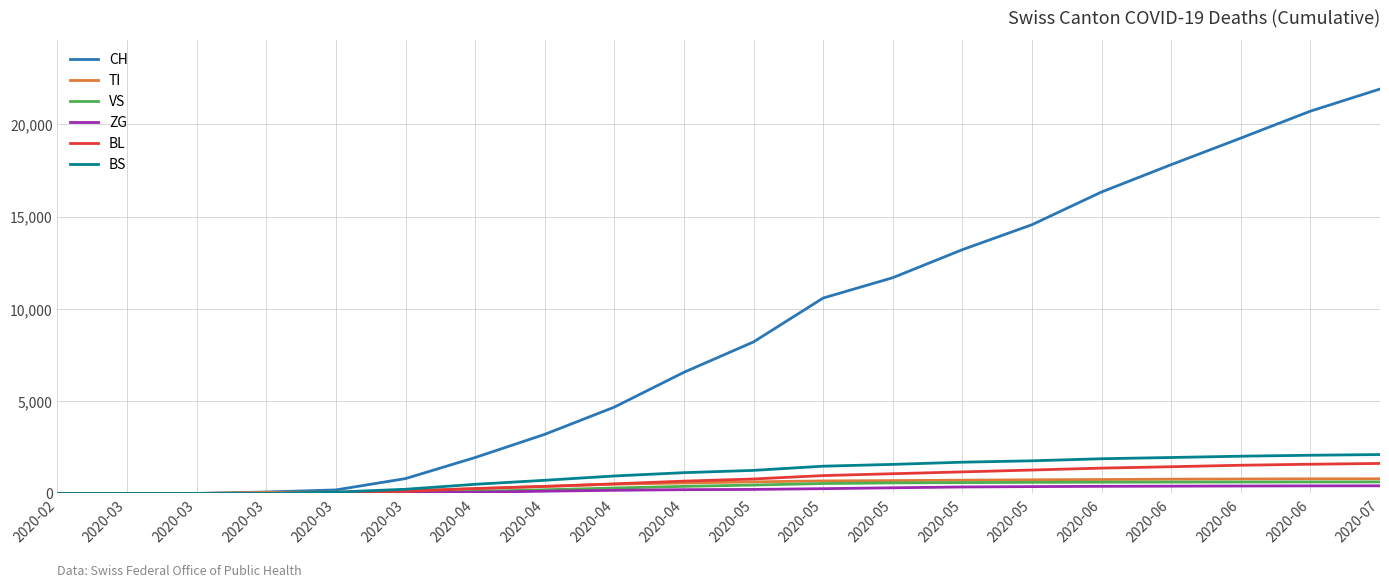

What are all the series names shown in the legend?

CH, TI, VS, ZG, BL, BS